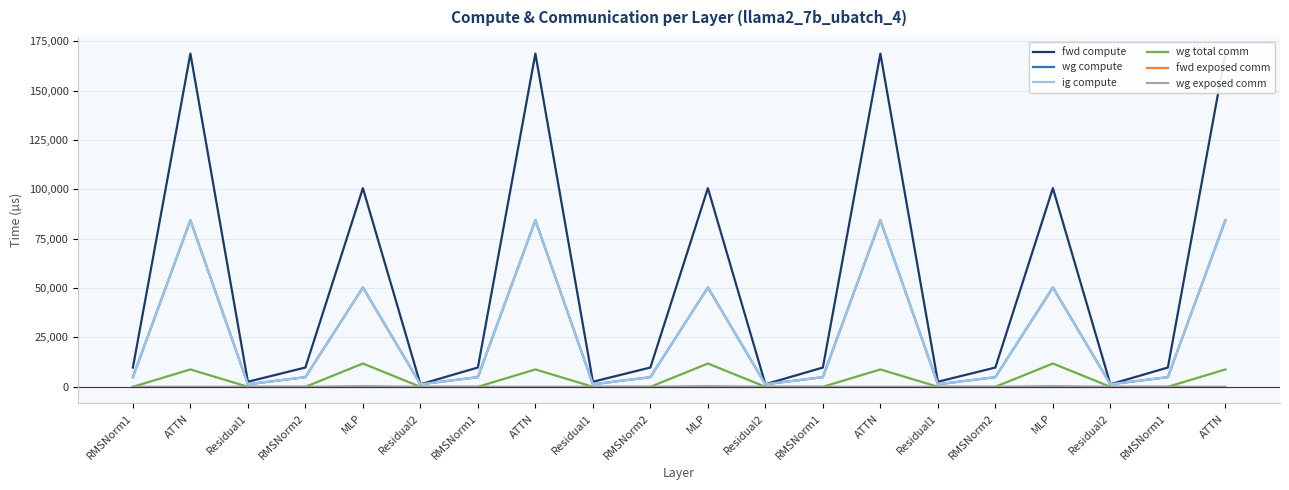

At which label does wg total comm reach its peak?

MLP